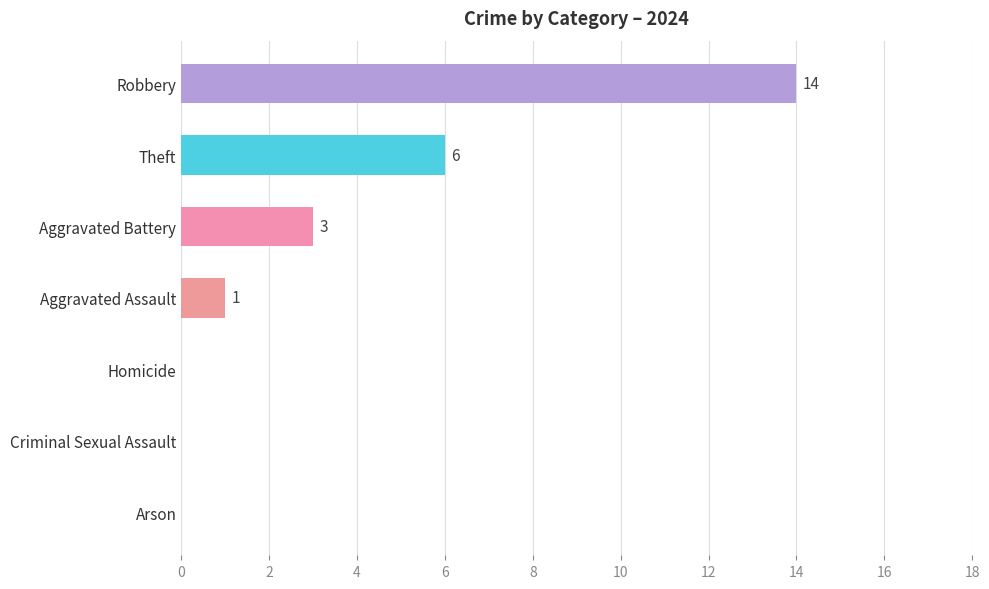

The chart shows a value of -7 at Homicide. True or false?

False